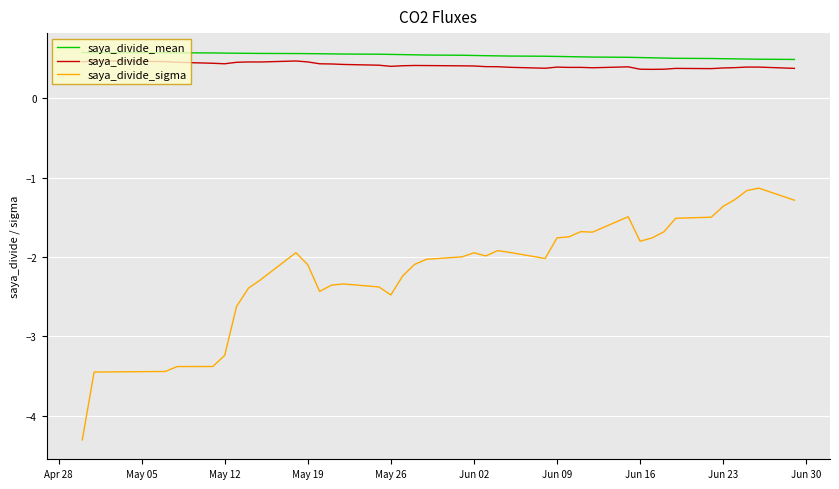

True or false: saya_divide_sigma and saya_divide cross at least once.

False